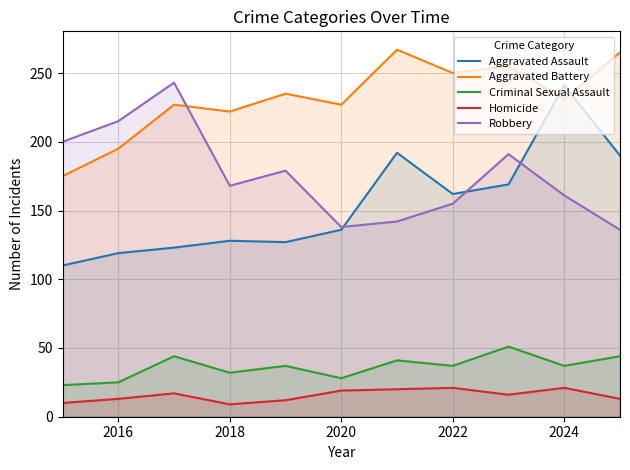

What is the maximum value for Aggravated Assault?

241